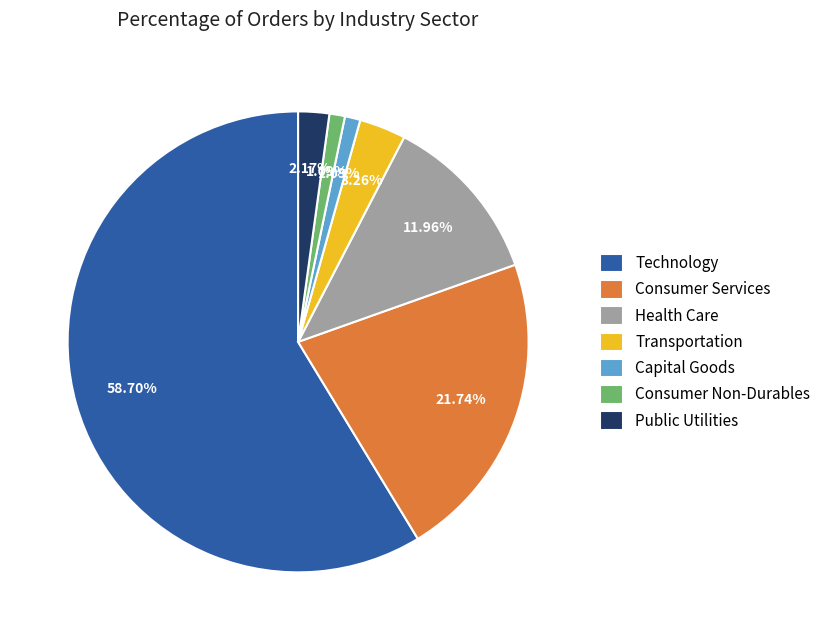

Do Consumer Non-Durables and Technology together represent more than half of the pie?

Yes